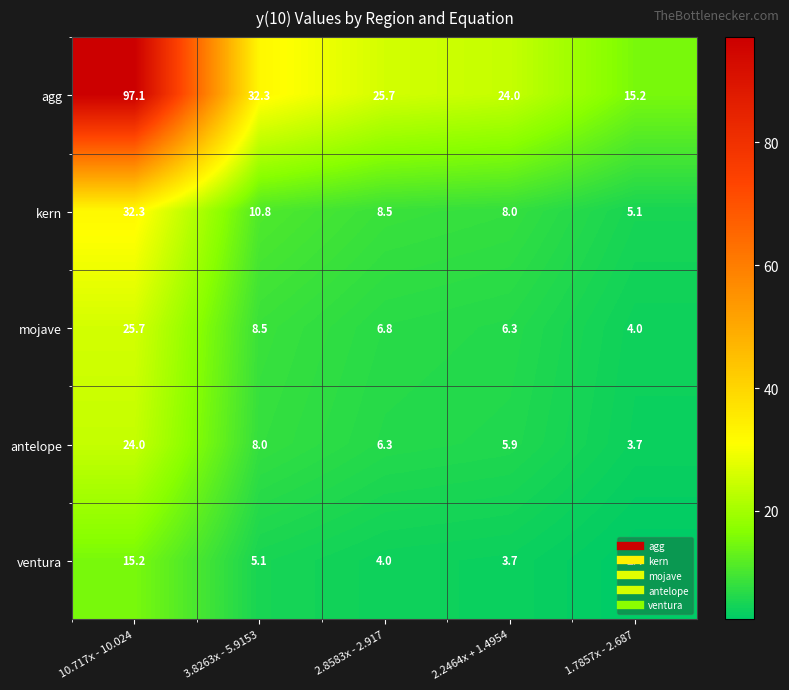

At how many categories does at least one series exceed 53?

1